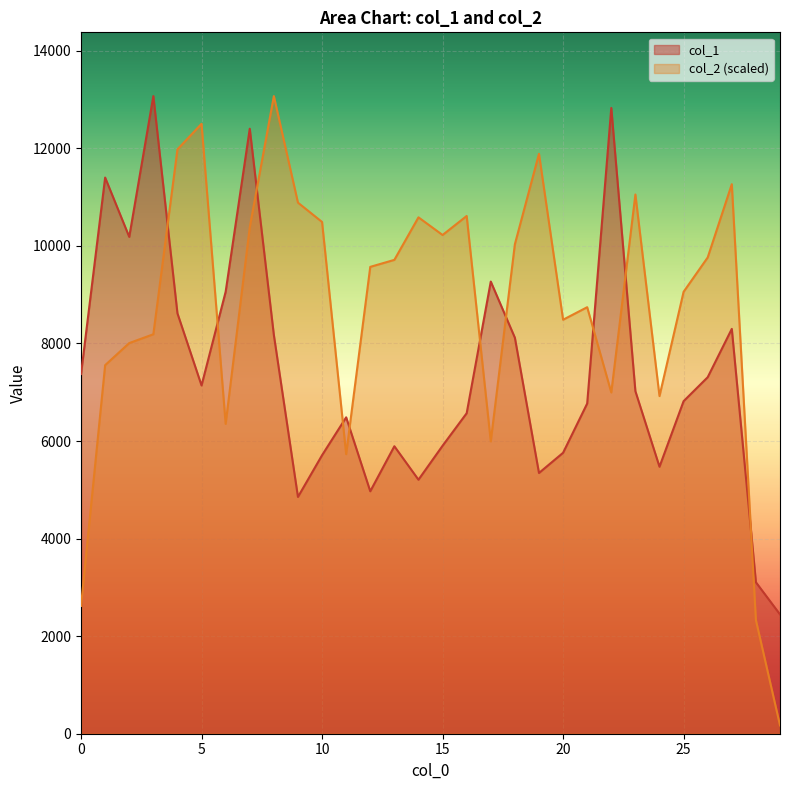

Rank the series by their maximum value, from lowest to highest.

col_1, col_2